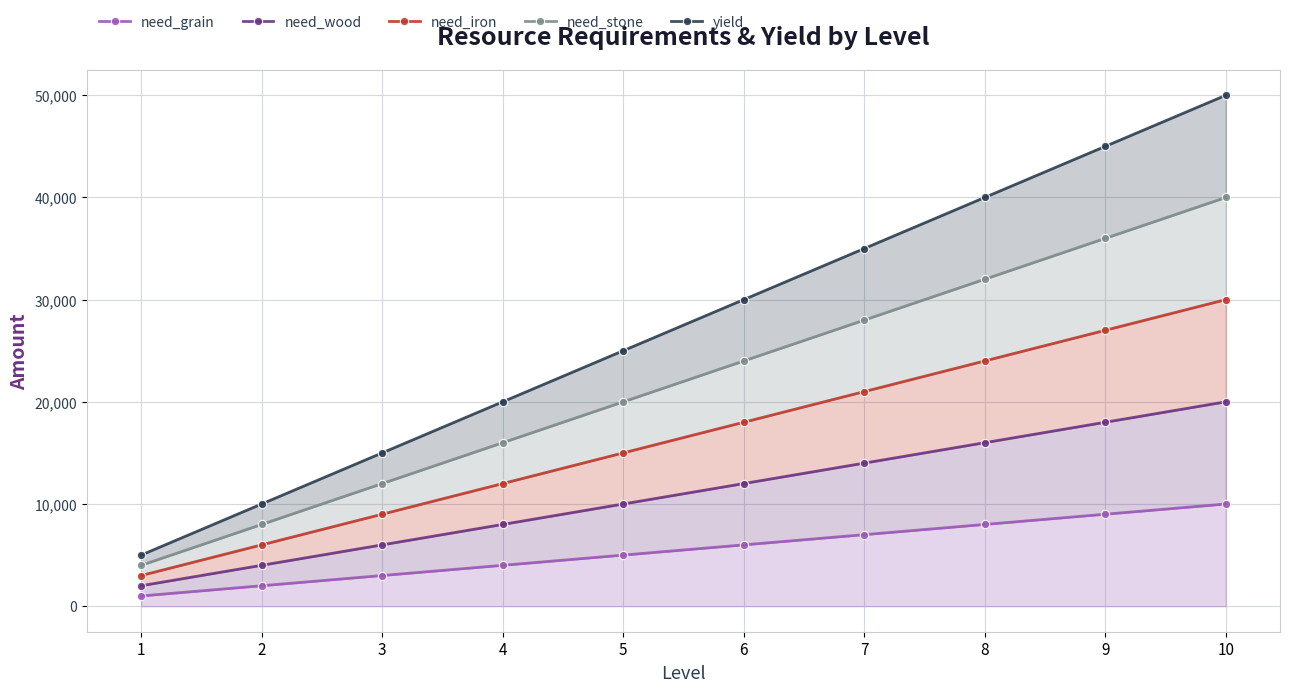

What is the difference between the second highest and minimum values in the need_stone series?

32000